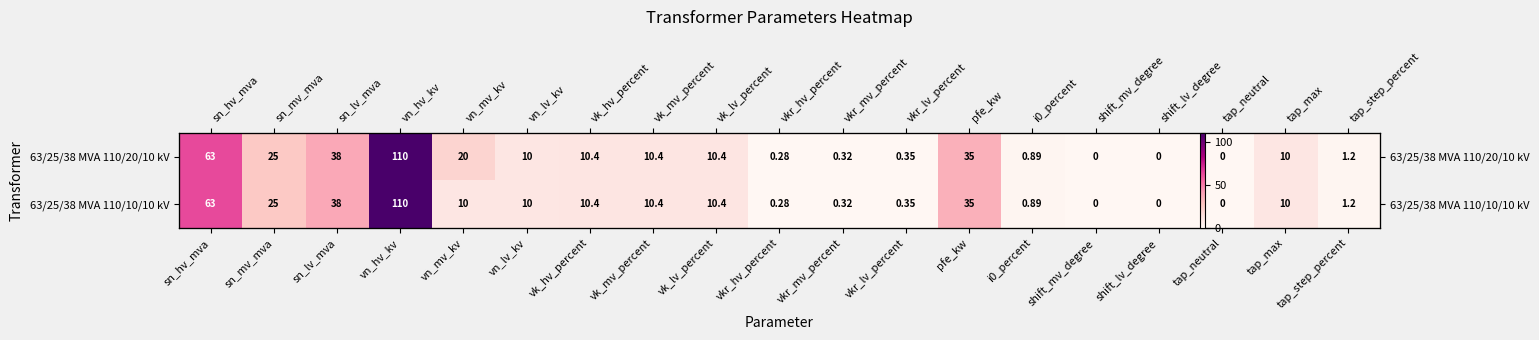

Rank the series at tap_step_percent from highest to lowest value.

63/25/38 MVA 110/20/10 kV, 63/25/38 MVA 110/10/10 kV